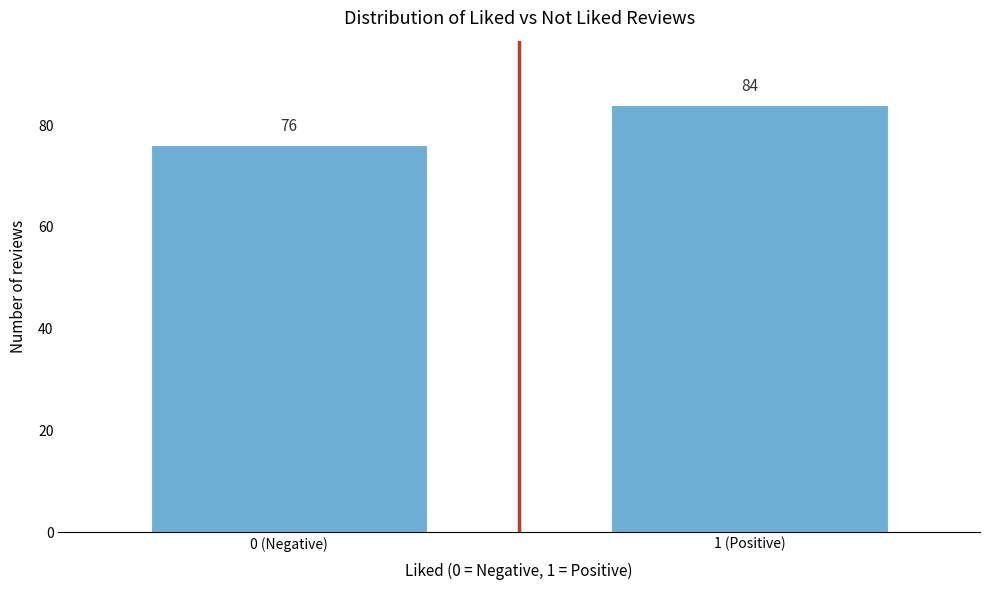

Reading right to left, transcribe all the data shown in this chart.

1 (Positive)=84	0 (Negative)=76